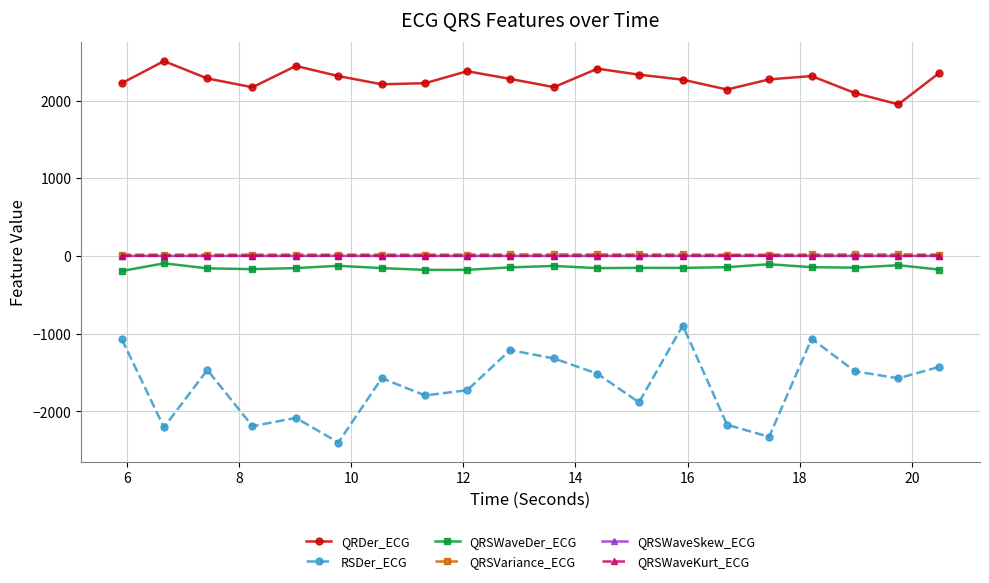

What is the value of the QRSVariance_ECG point at the 14th from the left?

20.2